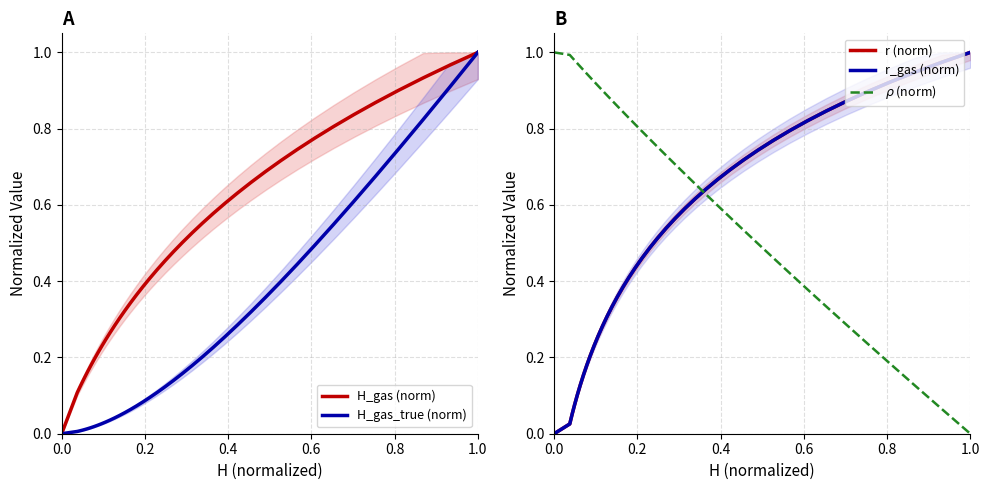

Reading left to right, extract all data points from this chart.

H_gas (norm): 0.0	0.1	0.1	0.1	0.1	0.2	0.2	0.2	0.2	0.2	0.2	0.3	0.3	0.3	0.3	0.3	0.4	0.4	0.4	0.4	0.5	0.5	0.5	0.5	0.6	0.6	0.6	0.6	0.7	0.7	0.7	0.7	0.8	0.8	0.8	0.9	0.9	0.9	1.0	1.0
H_gas_true (norm): 0.0	0.0	0.0	0.0	0.0	0.0	0.0	0.0	0.0	0.0	0.0	0.0	0.0	0.0	0.1	0.1	0.1	0.1	0.1	0.1	0.1	0.1	0.2	0.2	0.2	0.2	0.3	0.3	0.3	0.4	0.4	0.4	0.5	0.5	0.6	0.7	0.7	0.8	0.9	1.0
r (norm): 0.0	0.0	0.1	0.1	0.1	0.1	0.2	0.2	0.2	0.2	0.3	0.3	0.3	0.3	0.4	0.4	0.4	0.4	0.5	0.5	0.5	0.5	0.6	0.6	0.6	0.6	0.7	0.7	0.7	0.7	0.8	0.8	0.8	0.8	0.9	0.9	0.9	0.9	1.0	1.0
r_gas (norm): 0.0	0.0	0.1	0.1	0.1	0.1	0.2	0.2	0.2	0.2	0.3	0.3	0.3	0.3	0.4	0.4	0.4	0.4	0.5	0.5	0.5	0.5	0.6	0.6	0.6	0.6	0.7	0.7	0.7	0.7	0.8	0.8	0.8	0.8	0.9	0.9	0.9	0.9	1.0	1.0
$\rho$ (norm): 1.0	1.0	1.0	1.0	1.0	1.0	1.0	0.9	0.9	0.9	0.9	0.9	0.9	0.9	0.9	0.8	0.8	0.8	0.8	0.8	0.8	0.7	0.7	0.7	0.7	0.6	0.6	0.6	0.5	0.5	0.5	0.4	0.4	0.3	0.3	0.2	0.2	0.1	0.1	0.0